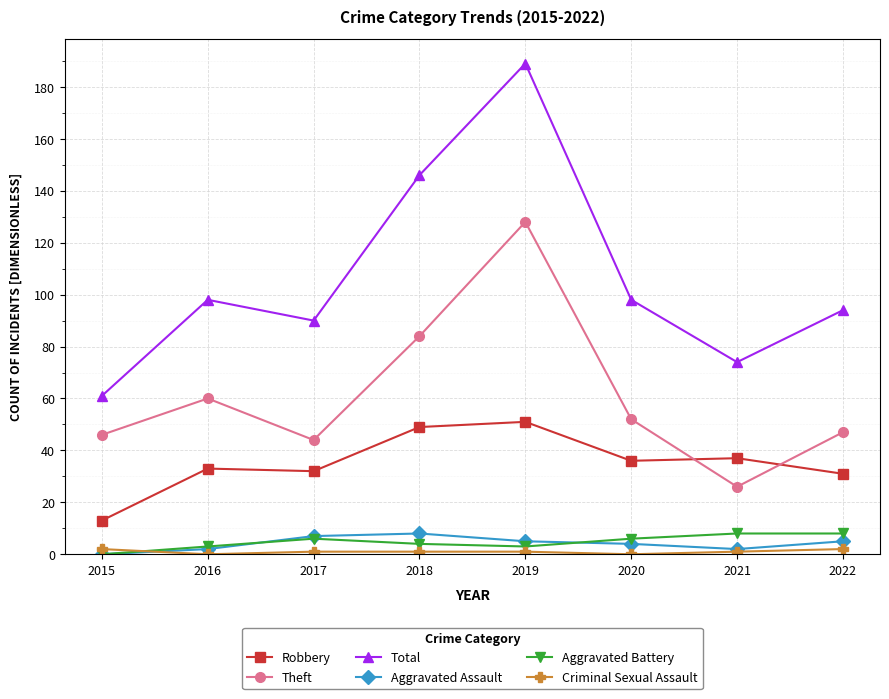

How many Aggravated Assault values are between 2 and 7?

6